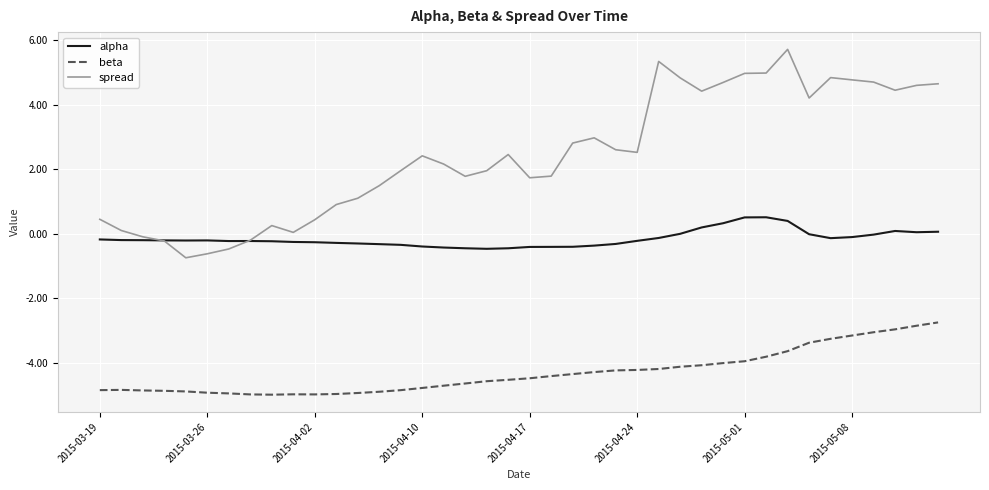

List the series in order of their peak value, lowest first.

beta, alpha, spread